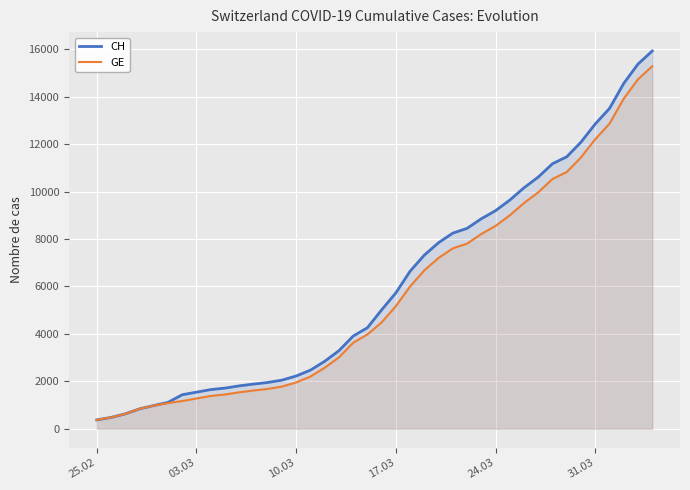

Which series has the widest spread of values?

CH